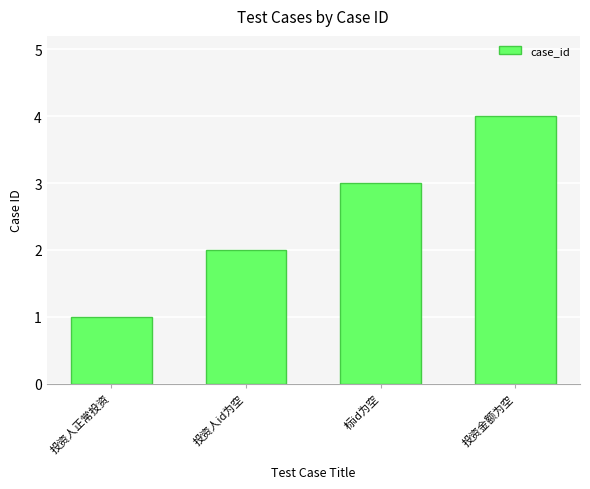

Is it true that the value at 投资金额为空 is 2?

False